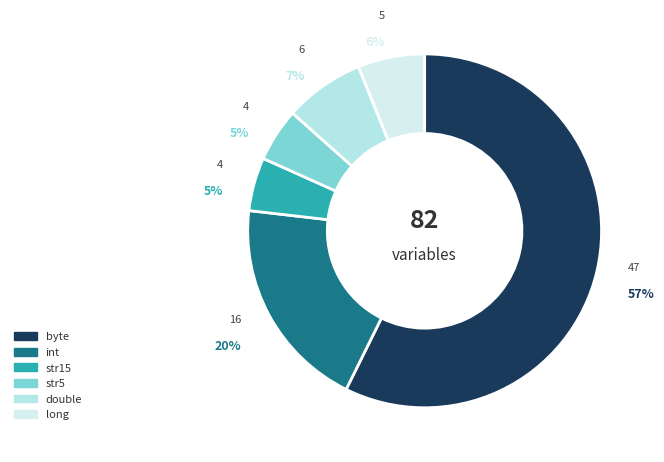

True or false: double accounts for 7% of the total.

True